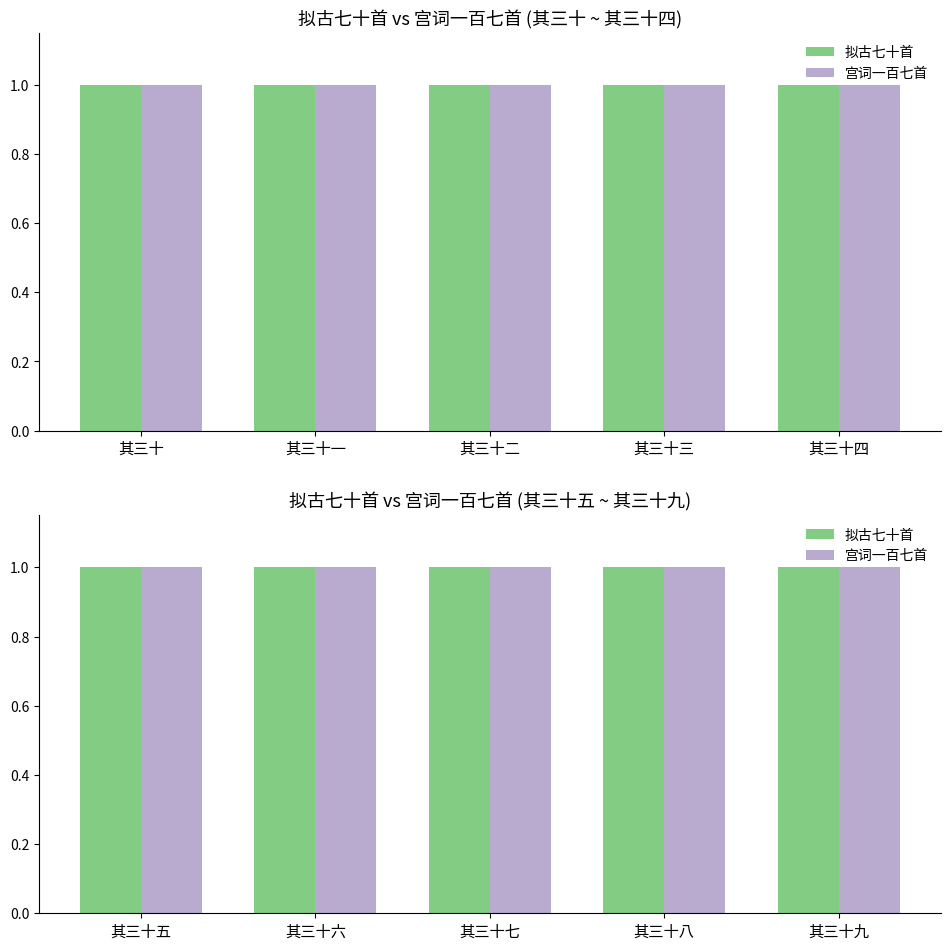

Which category has the lowest value in the 宫词一百七首 series?

其三十九